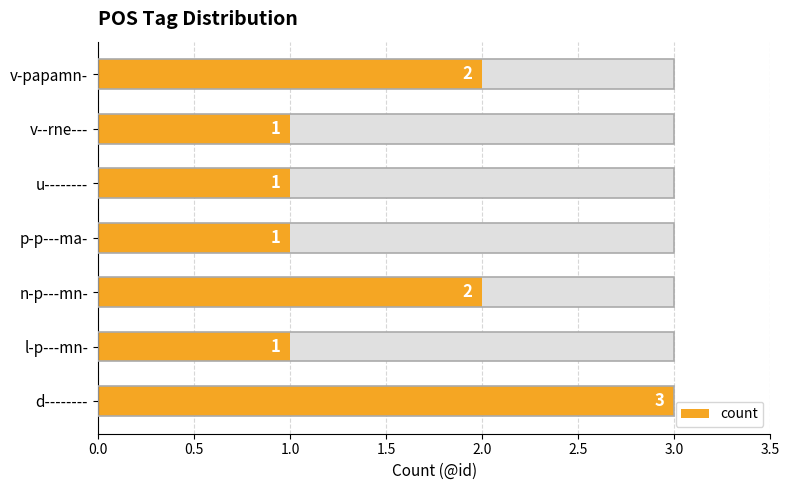

What is the smallest value displayed?

1